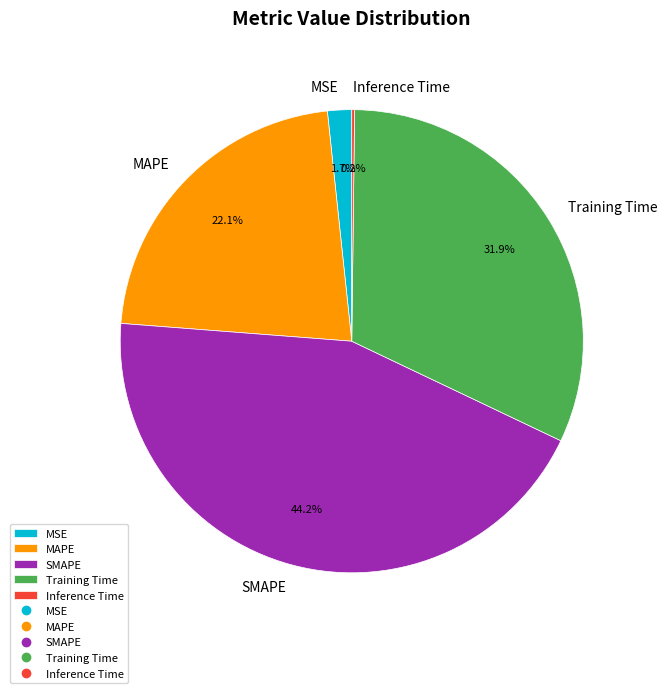

Is the sum of MAPE and SMAPE greater than half?

Yes